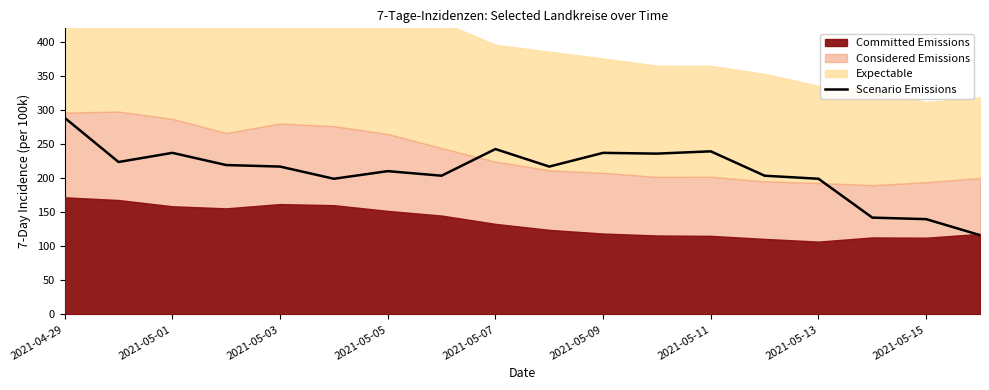

True or false: Scenario Emissions has a value of 148.8 at 2021-05-09.

False